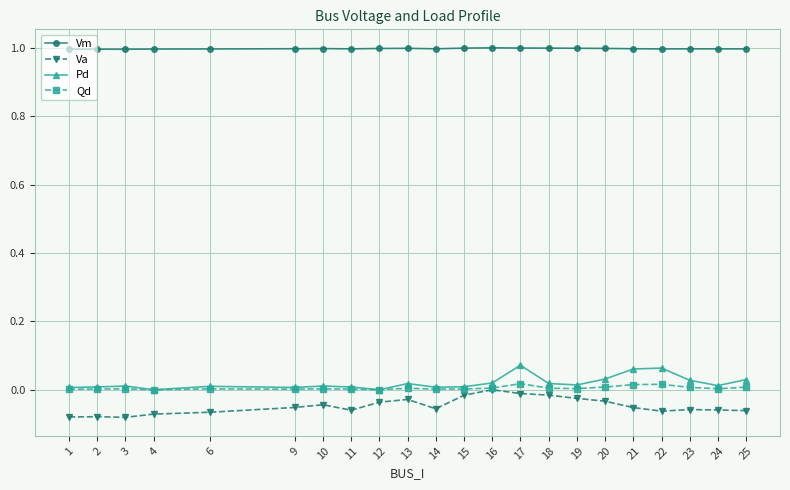

At how many categories does at least one series exceed 0?

22